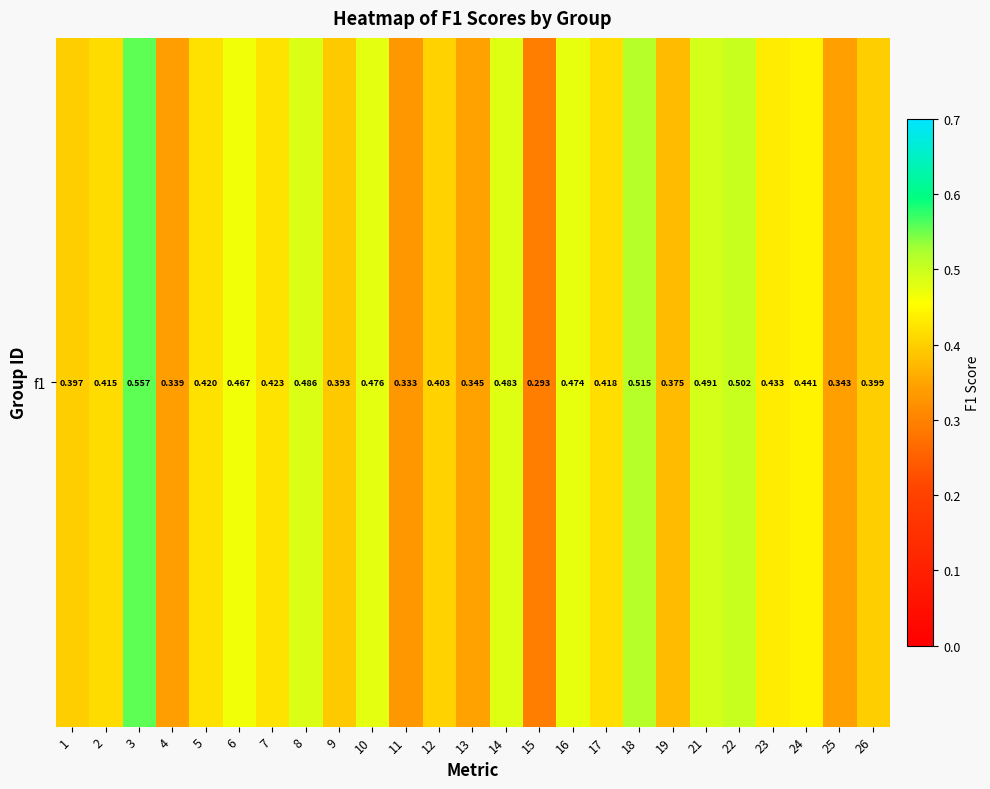

Rank the categories by value from lowest to highest.

15, 11, 4, 25, 13, 19, 9, 1, 26, 12, 2, 17, 5, 7, 23, 24, 6, 16, 10, 14, 8, 21, 22, 18, 3